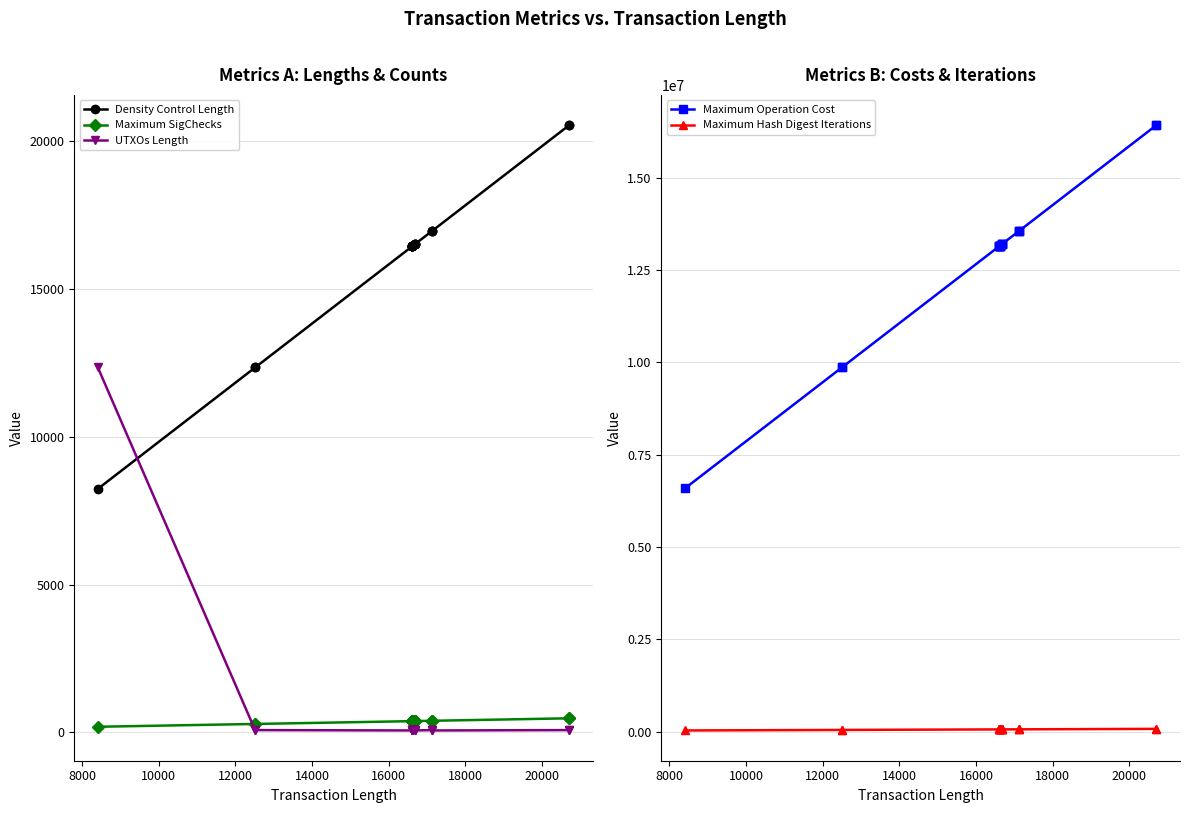

Which series has the largest total across all categories?

Maximum Operation Cost